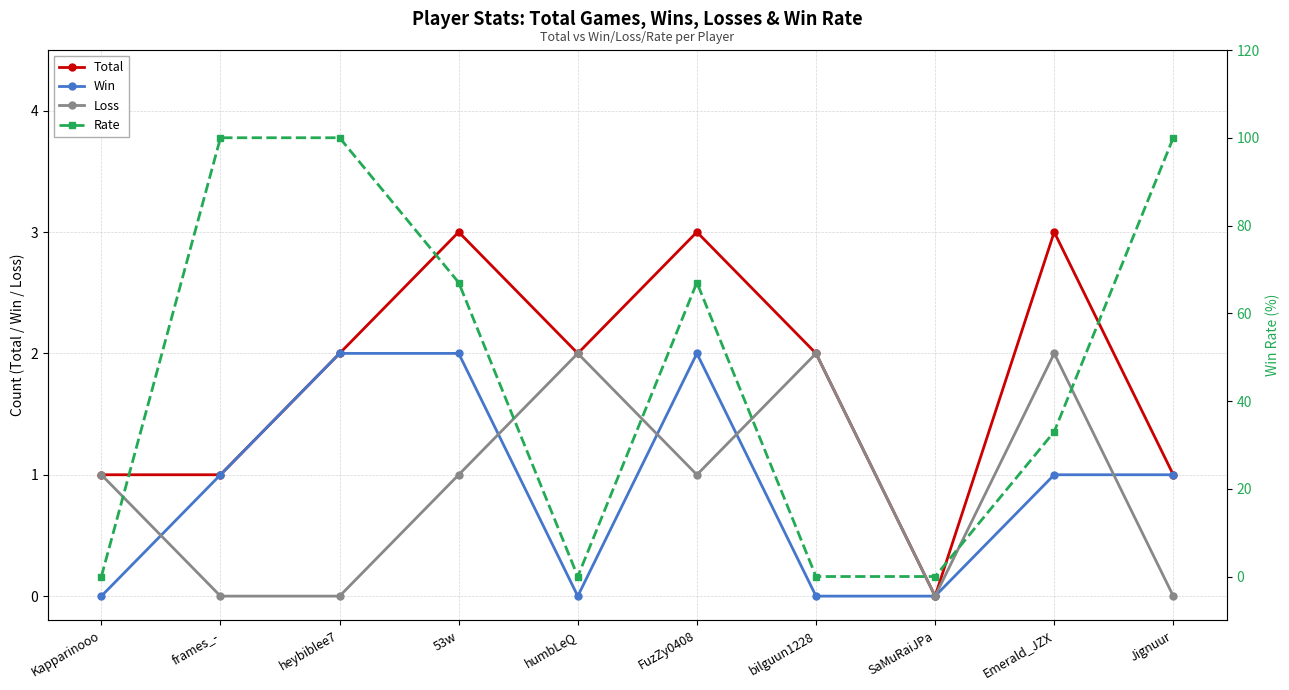

What is the average value of the Rate series?

47